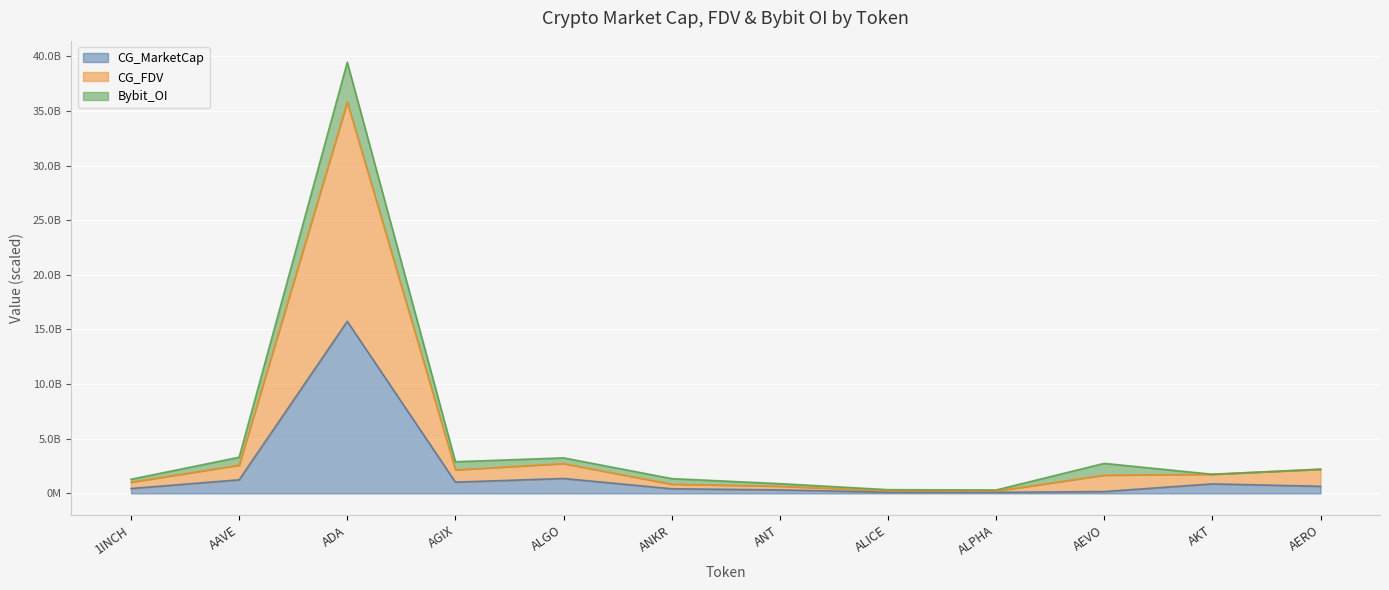

Does the chart display data point markers on the line(s)?

No